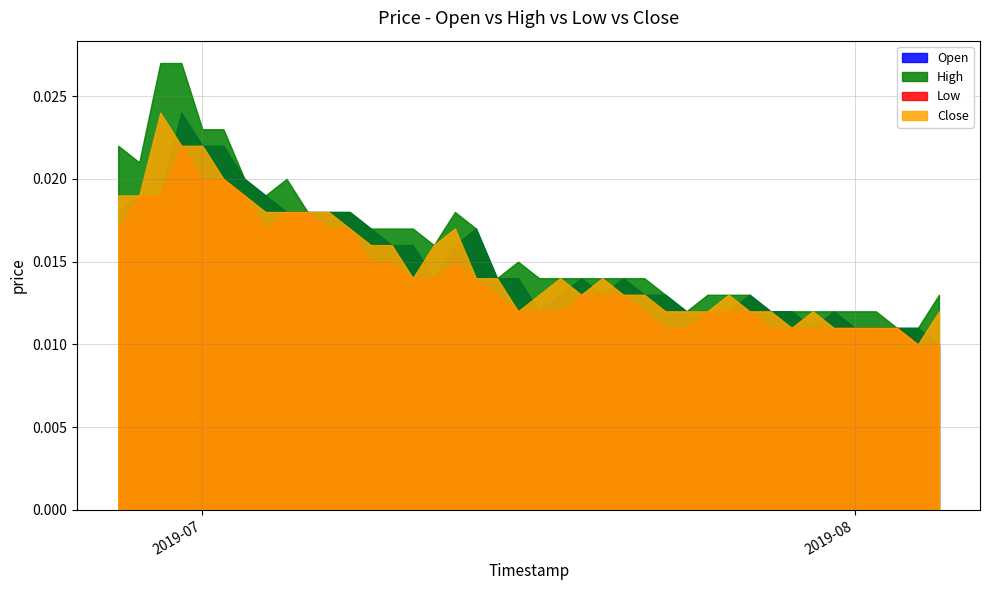

True or false: Open has more than 0 points higher than both neighbors.

True